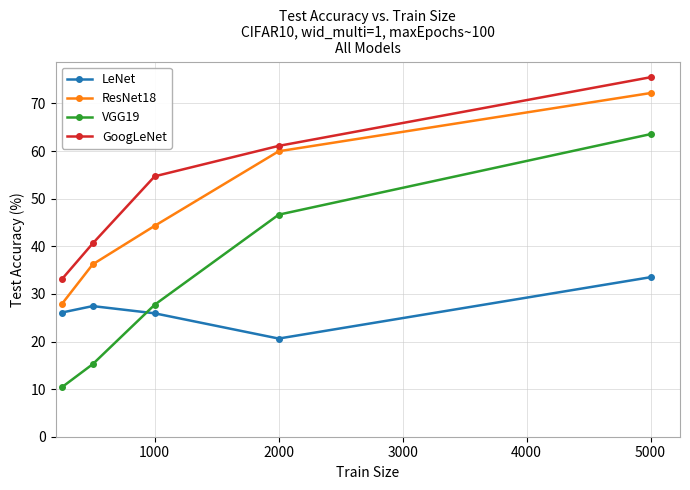

What is the sum of all LeNet values?

133.6